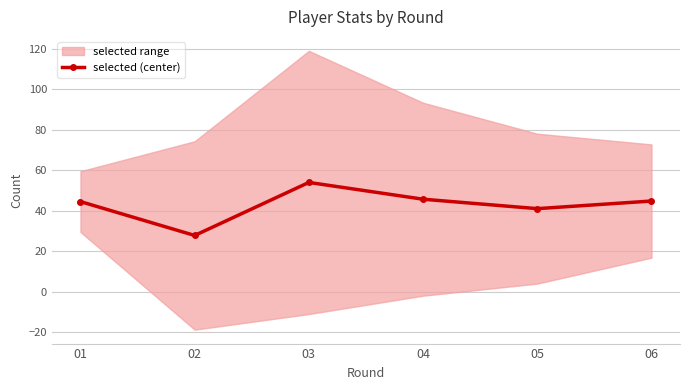

Rank the categories by value from highest to lowest.

03, 04, 06, 01, 05, 02